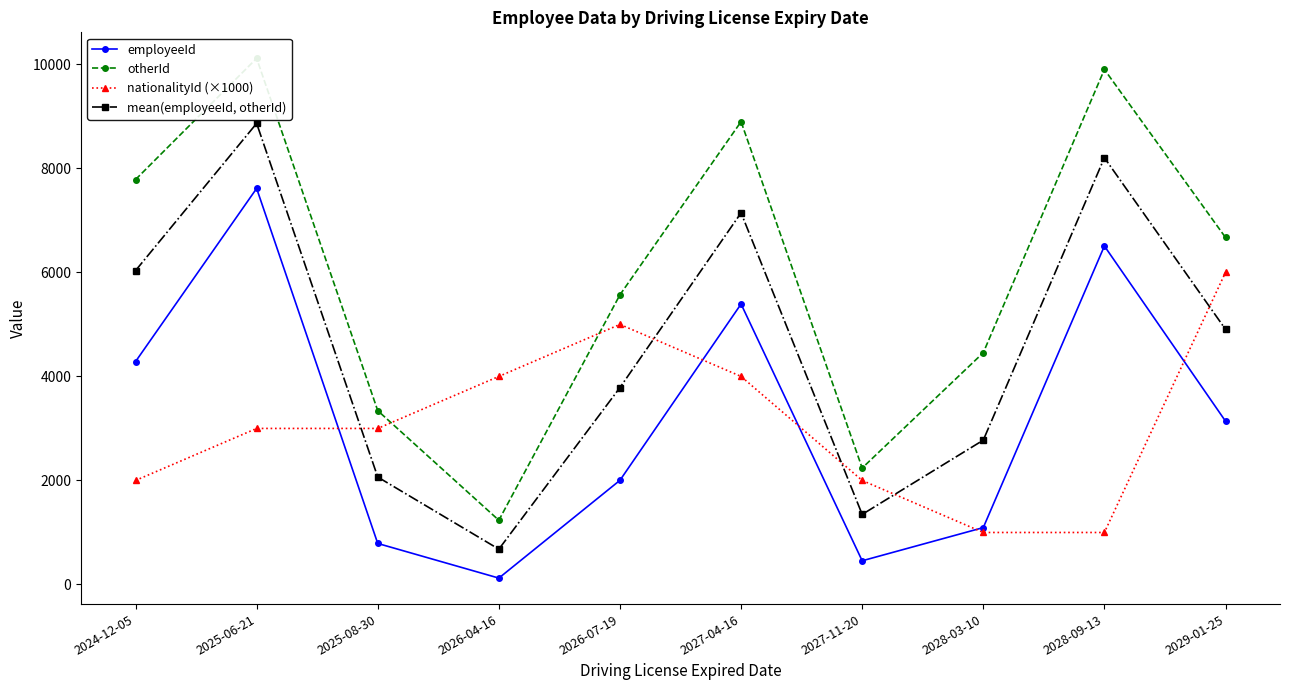

Is the value of mean(employeeId, otherId) at 2029-01-25 greater than the value of nationalityId (×1000) at 2025-06-21?

Yes